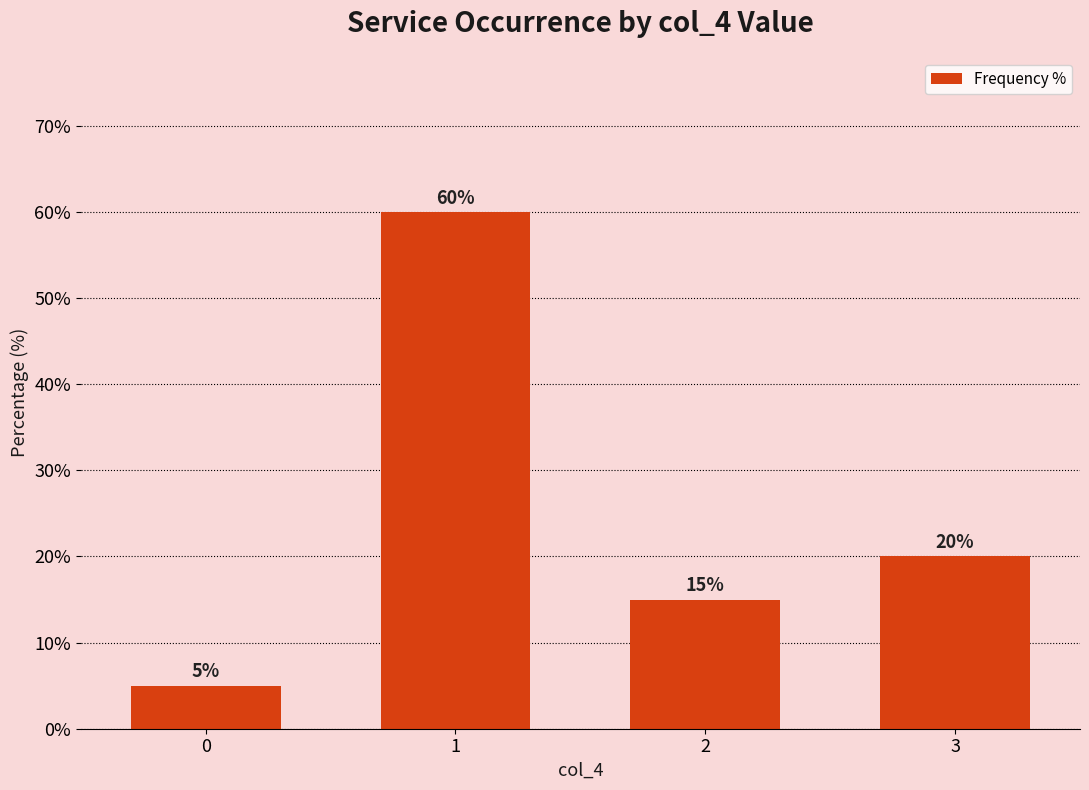

Reading left to right, extract all data points from this chart.

0=5	1=60	2=15	3=20